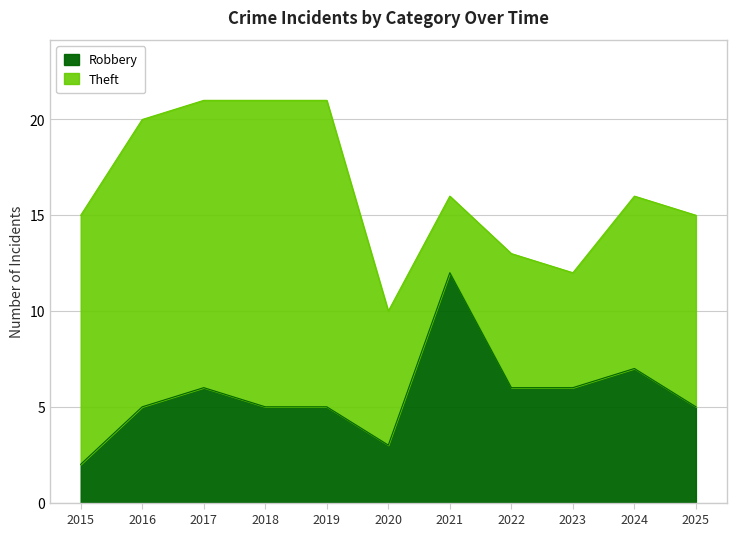

What is the difference between the values at 2023 and 2018?

1